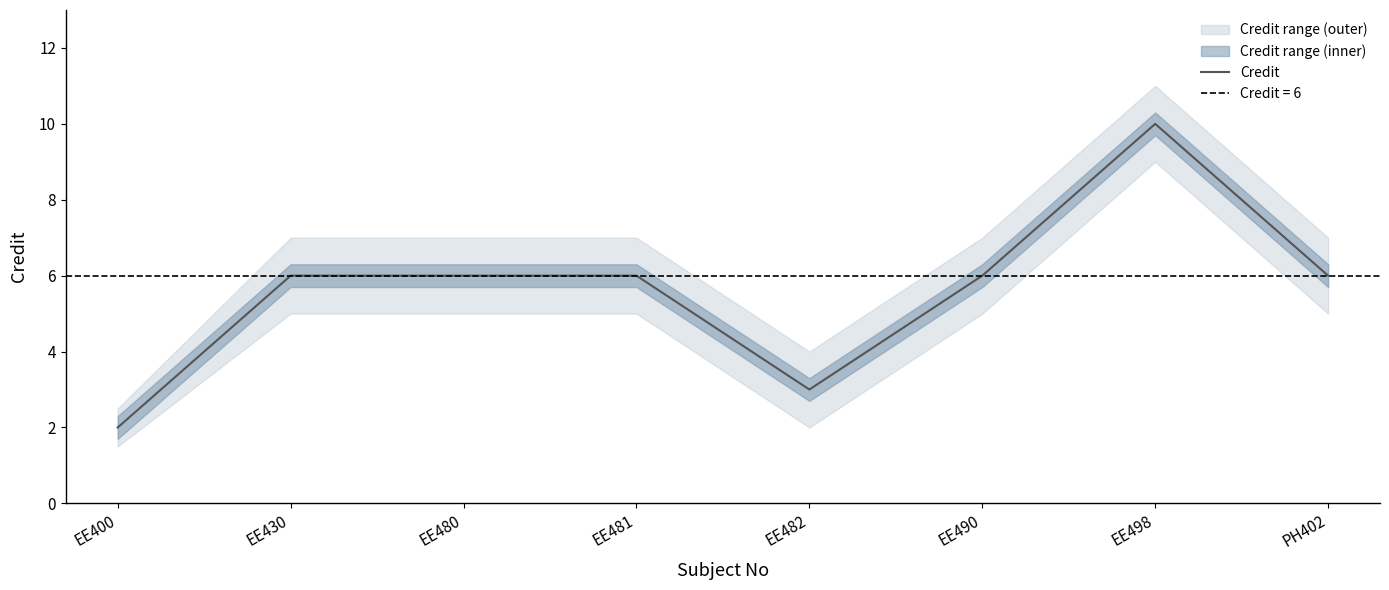

At which category does the data reach its first local valley?

EE482